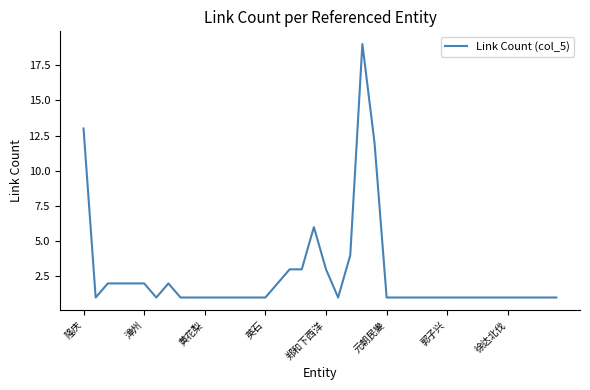

Is it true that the value at 黄花梨 is 1?

True